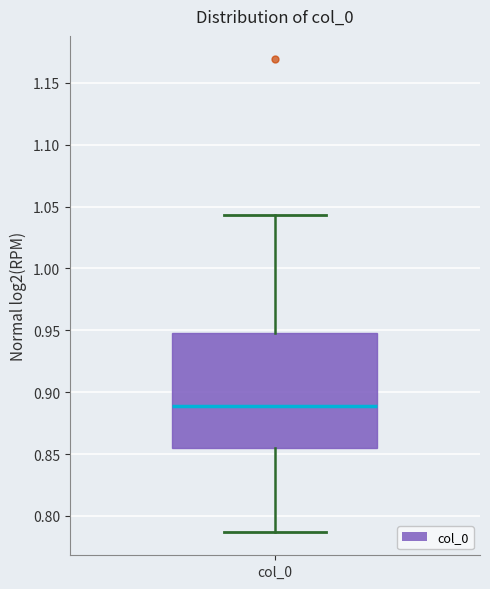

Where is the lower edge of the box for col_0 on the y-axis? The values are not printed on the chart, so give them approximately, as read against the axis.

0.855